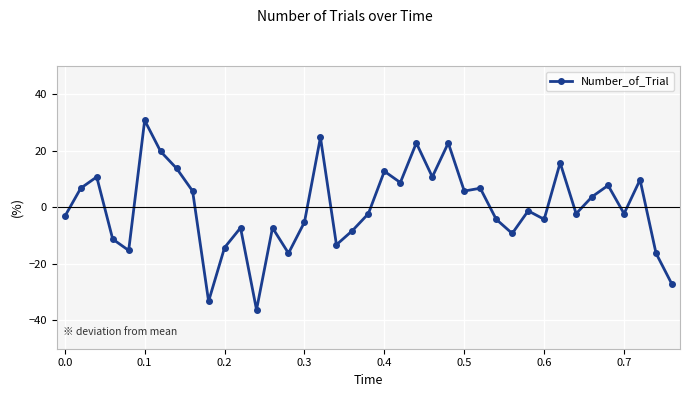

What is the smallest value displayed?

-36.2